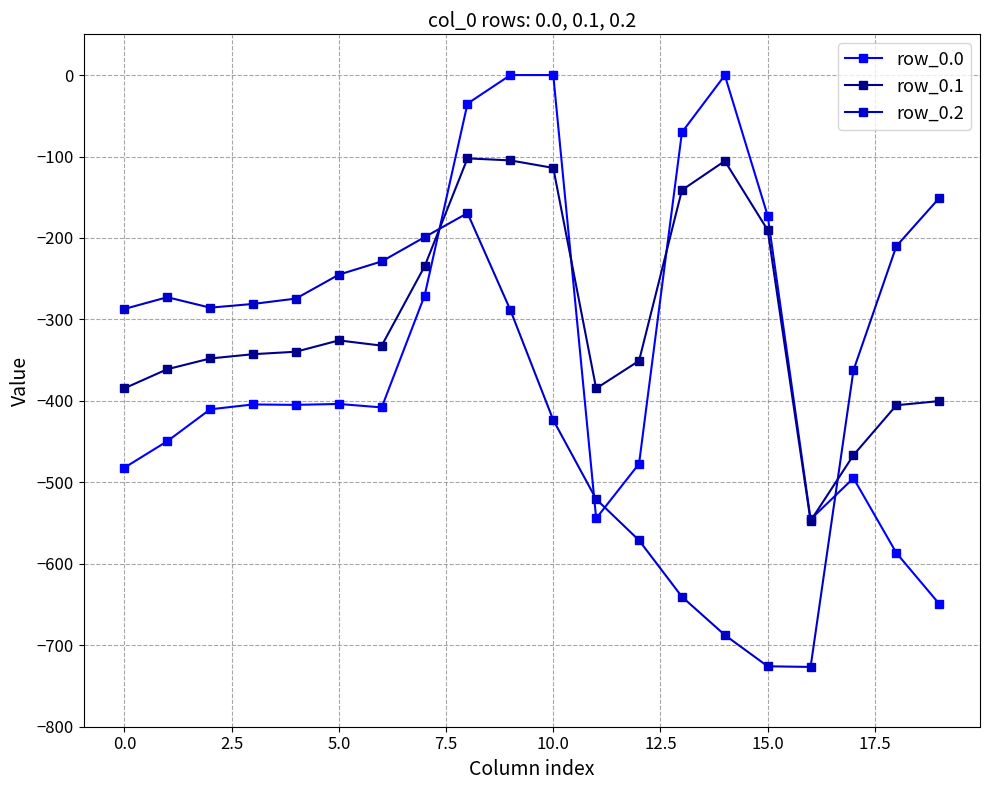

What is the value of the row_0.1 point at the 1st from the left?

-384.6